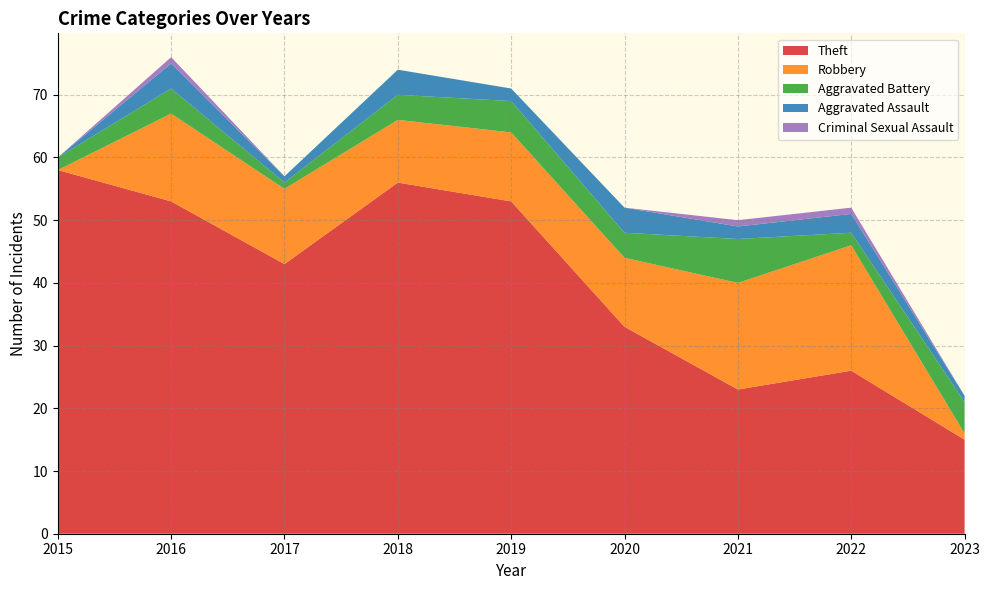

Reading right to left, what are all the values shown in this chart?

Theft: 2023=15	2022=26	2021=23	2020=33	2019=53	2018=56	2017=43	2016=53	2015=58
Robbery: 2023=1	2022=20	2021=17	2020=11	2019=11	2018=10	2017=12	2016=14	2015=0
Aggravated Battery: 2023=5	2022=2	2021=7	2020=4	2019=5	2018=4	2017=1	2016=4	2015=2
Aggravated Assault: 2023=1	2022=3	2021=2	2020=4	2019=2	2018=4	2017=1	2016=4	2015=0
Criminal Sexual Assault: 2023=0	2022=1	2021=1	2020=0	2019=0	2018=0	2017=0	2016=1	2015=0